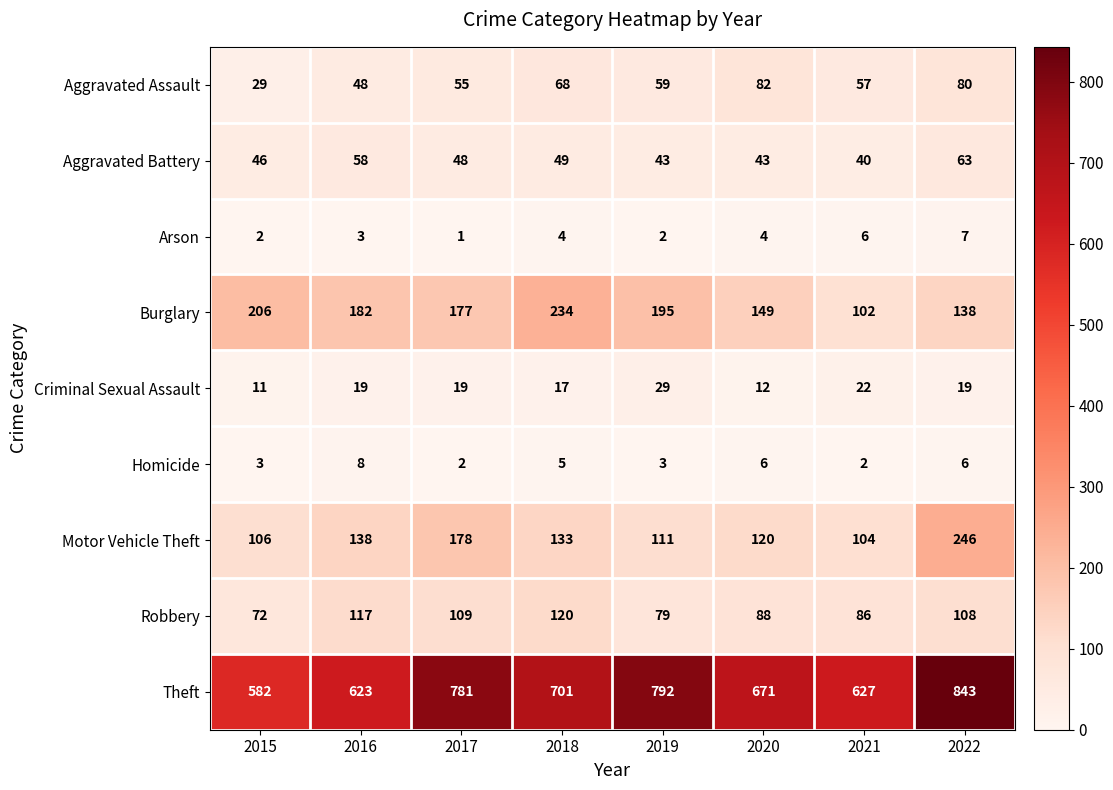

Where is Aggravated Assault nearest to the value 55?

2017